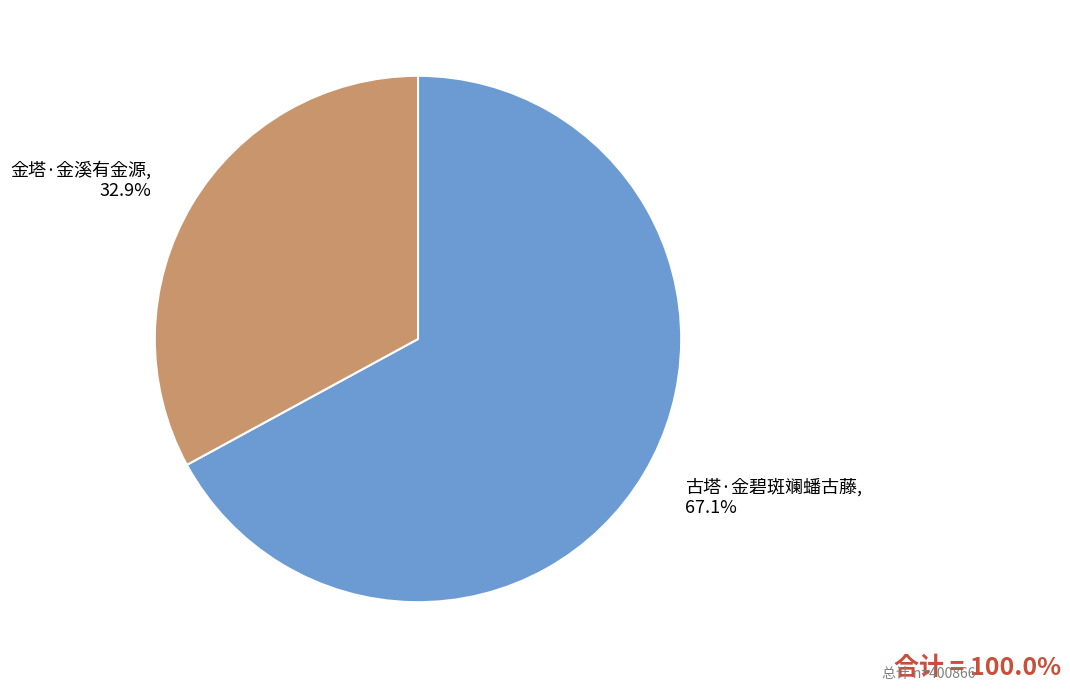

Which slice represents more than half of the pie?

古塔·金碧斑斓蟠古藤